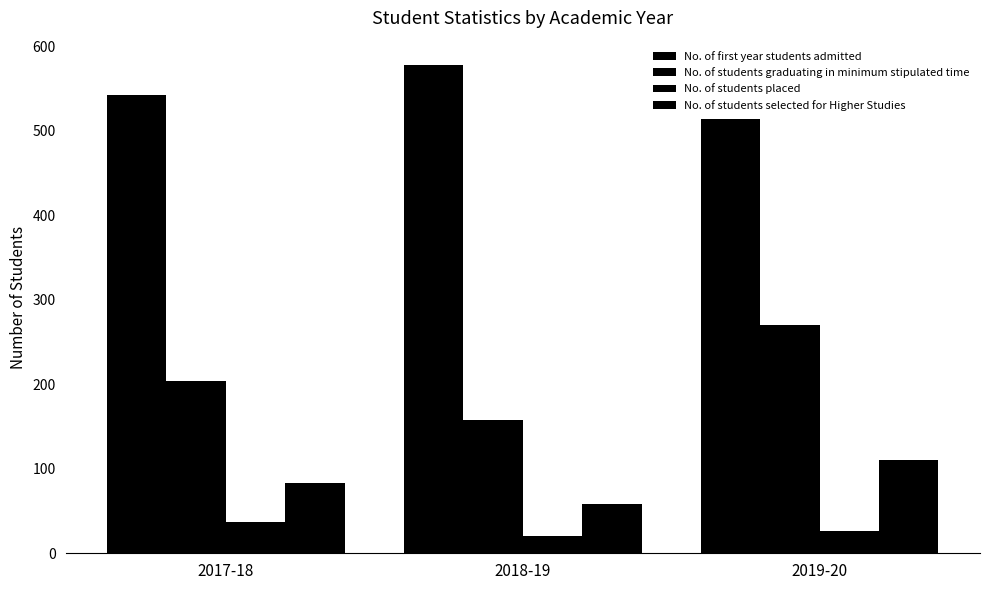

Count the number of categories in the chart.

3